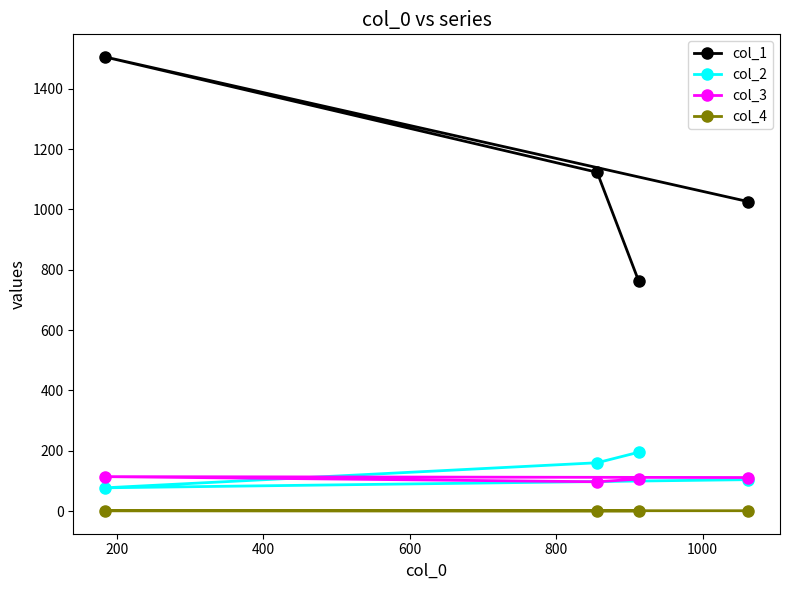

Does the chart have visible grid lines?

No